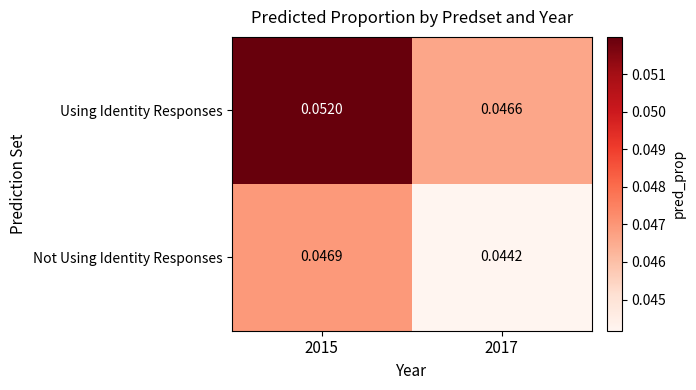

Which series has the widest spread of values?

Using Identity Responses